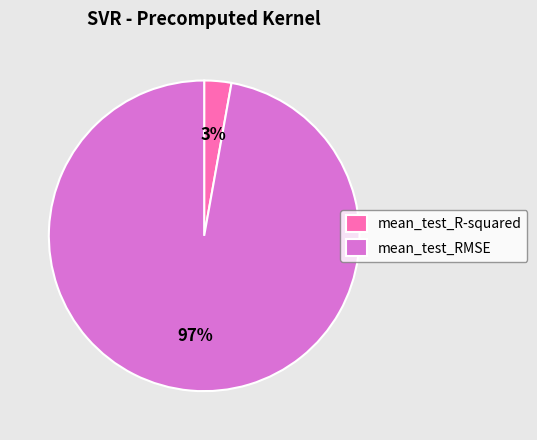

To the nearest percent, what is the average slice percentage?

50%